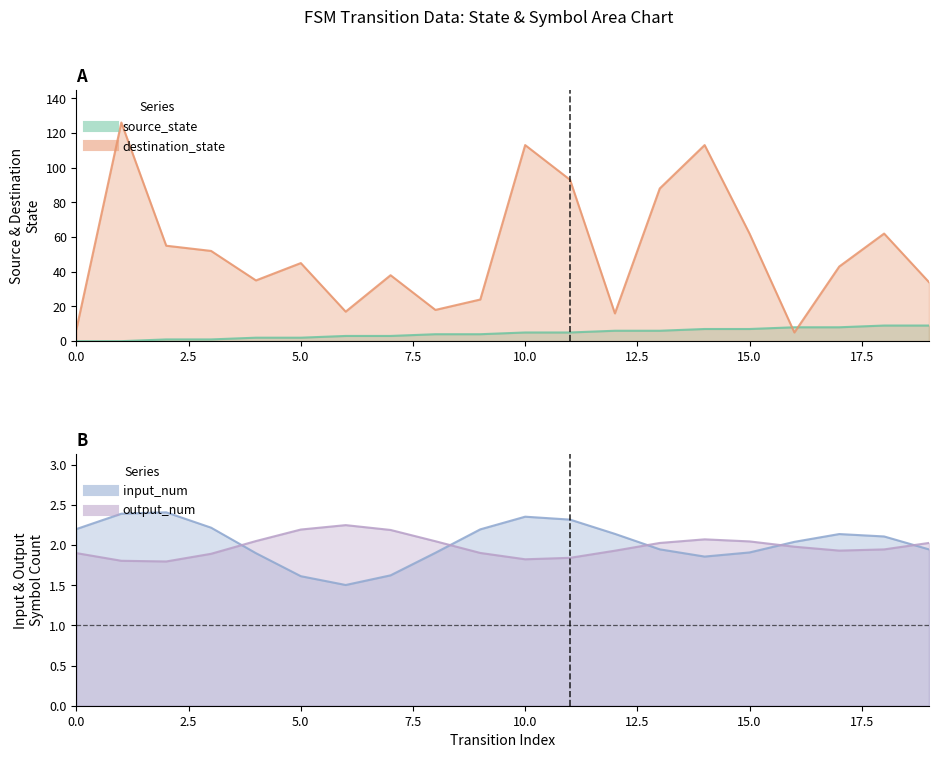

At how many categories does at least one series exceed 122?

1